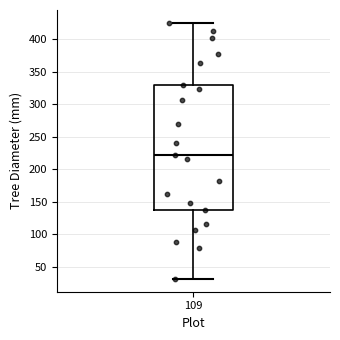

Transcribe this box plot: give where the median line is, the range the box spans, and where the two whiskers end, as read against the y-axis. The values are not printed on the chart, so give them approximately, as read against the axis.

median 220, box 135 to 330, whiskers 30 to 425